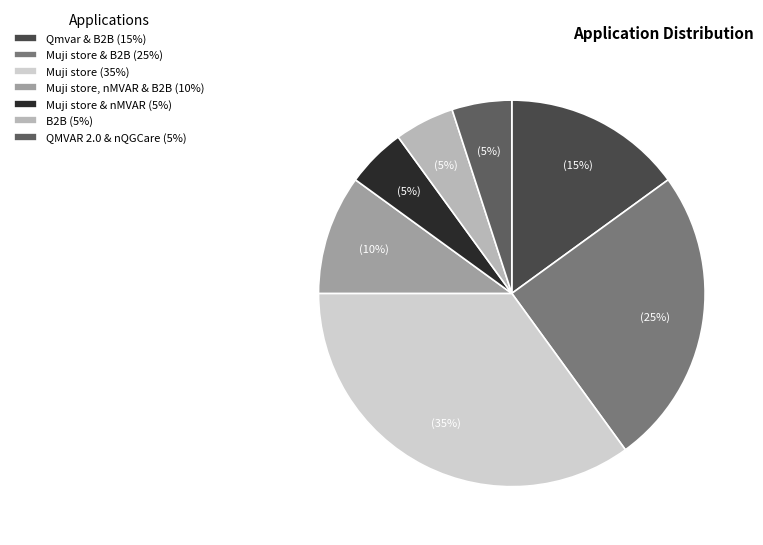

Count the number of slices in the pie.

7